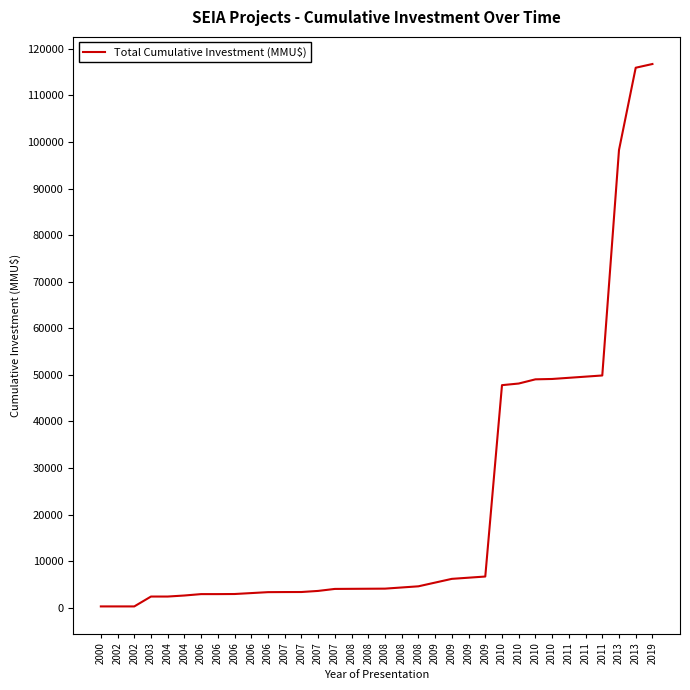

Which has a higher value, 2004 or 2008?

2008